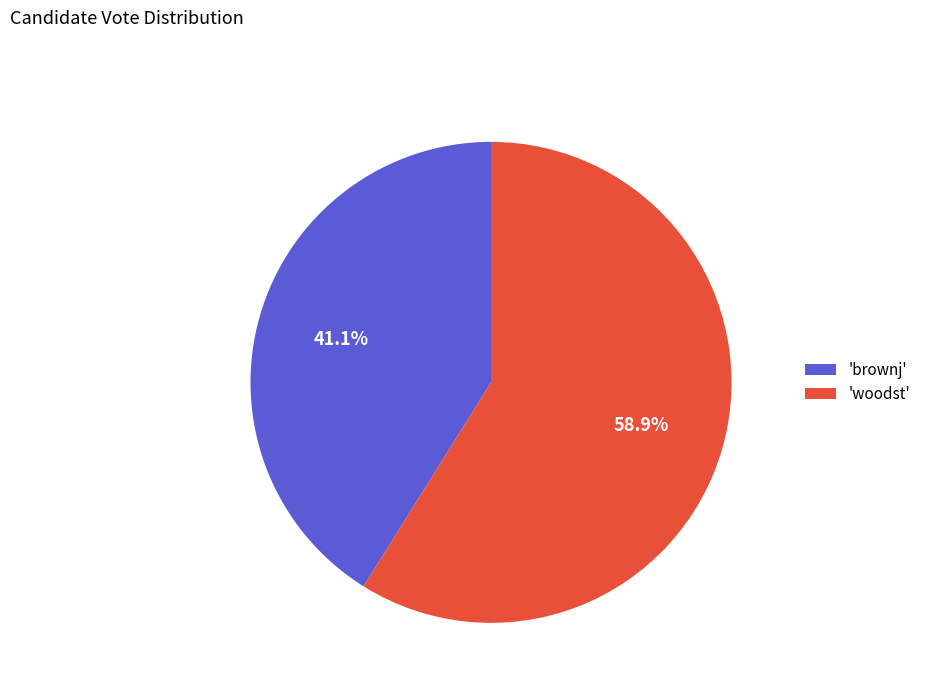

To the nearest percent, what is the average slice percentage?

50%